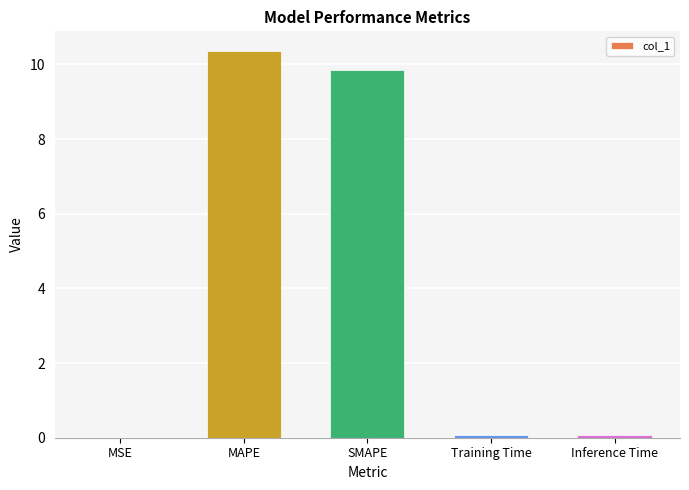

Which has a higher value, SMAPE or Training Time?

SMAPE